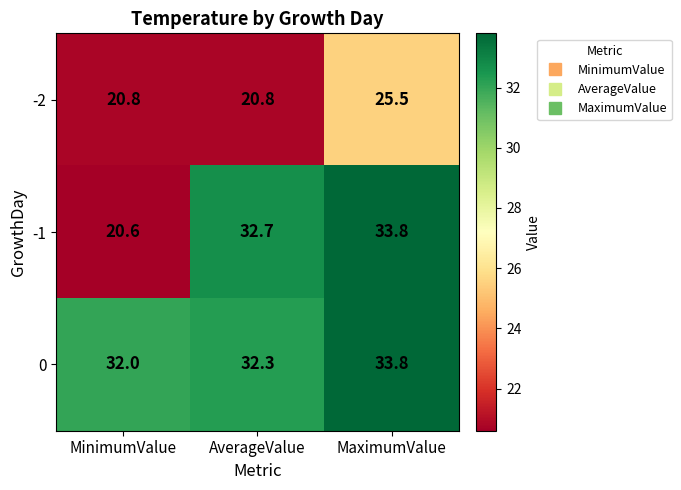

What value does the -2 series have at MaximumValue?

25.5